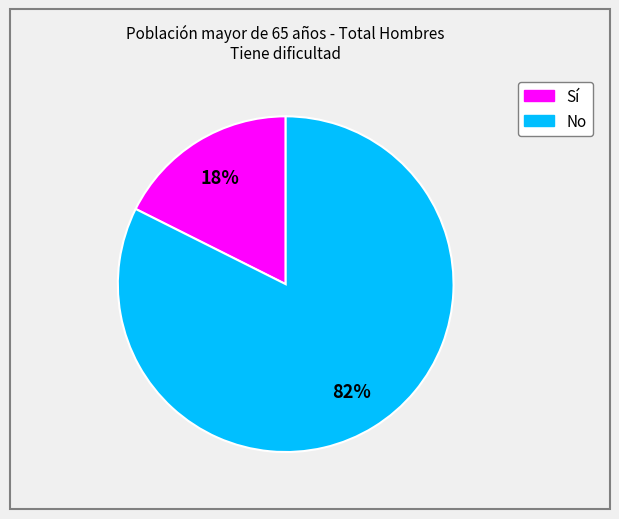

What percentage is the No slice, to the nearest percent?

82%